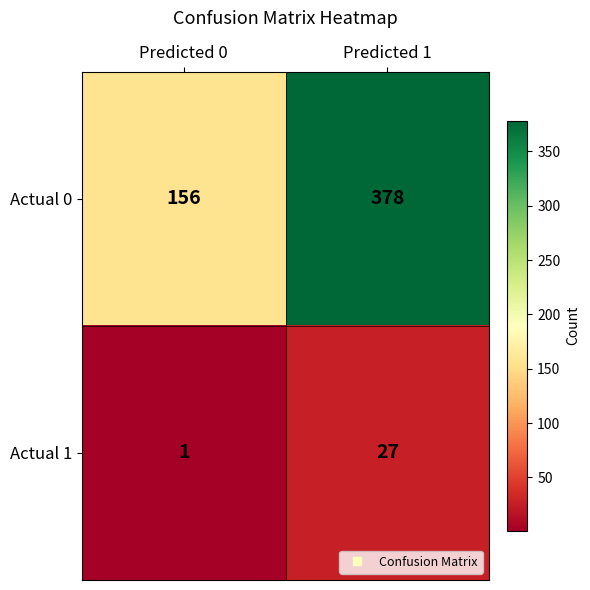

Is it true that Actual 1 equals 27 at Predicted 1?

True